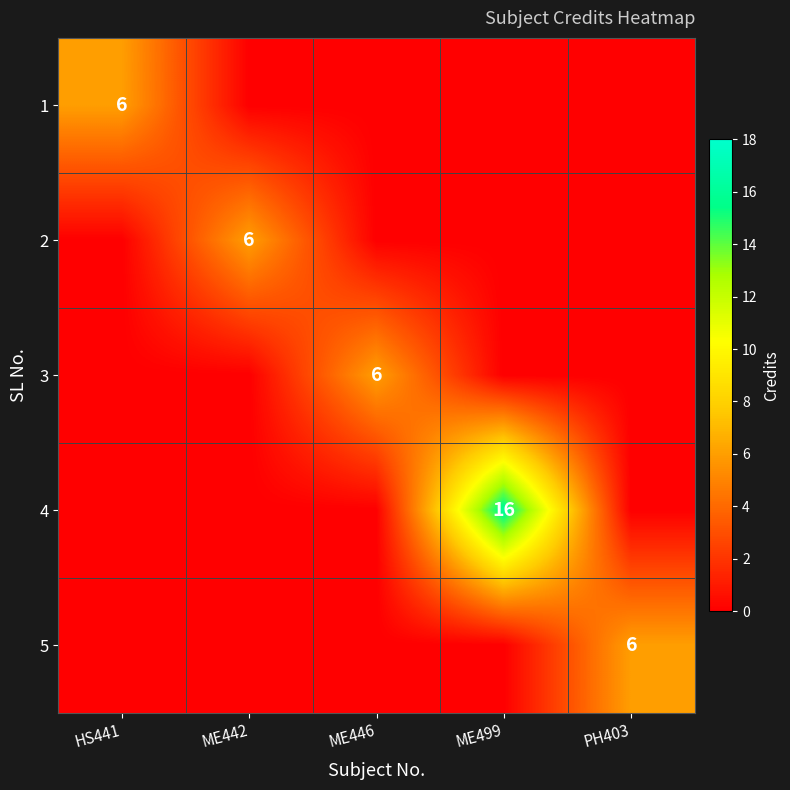

What is the average value of the 4 series?

3